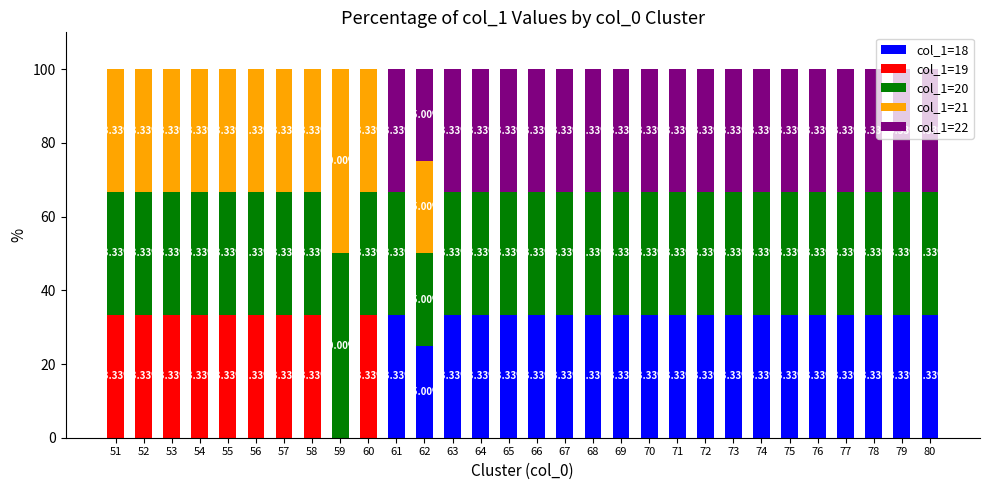

What is the sum of all col_1=18 values?

658.3